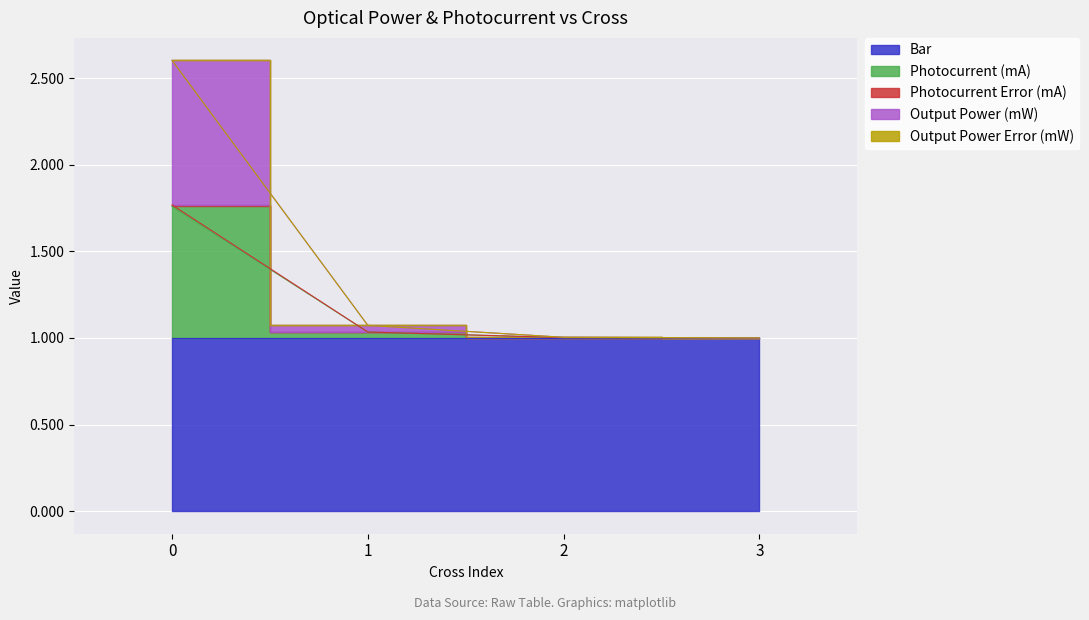

True or false: Output Power Error (mW) has more than 2 points higher than both neighbors.

False